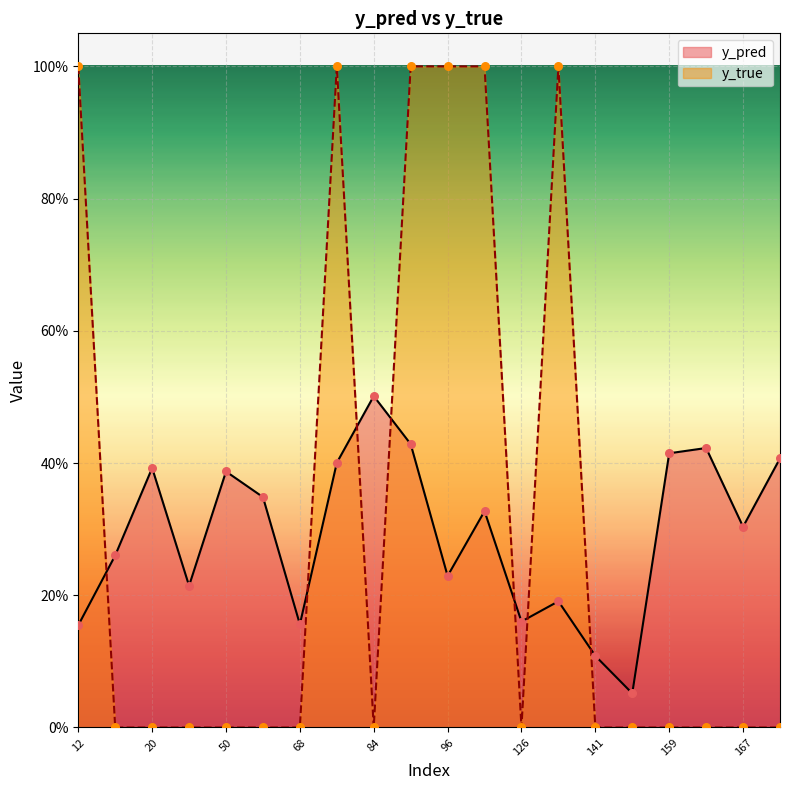

Is the value of y_pred at 159 greater than the value of y_true at 162?

Yes